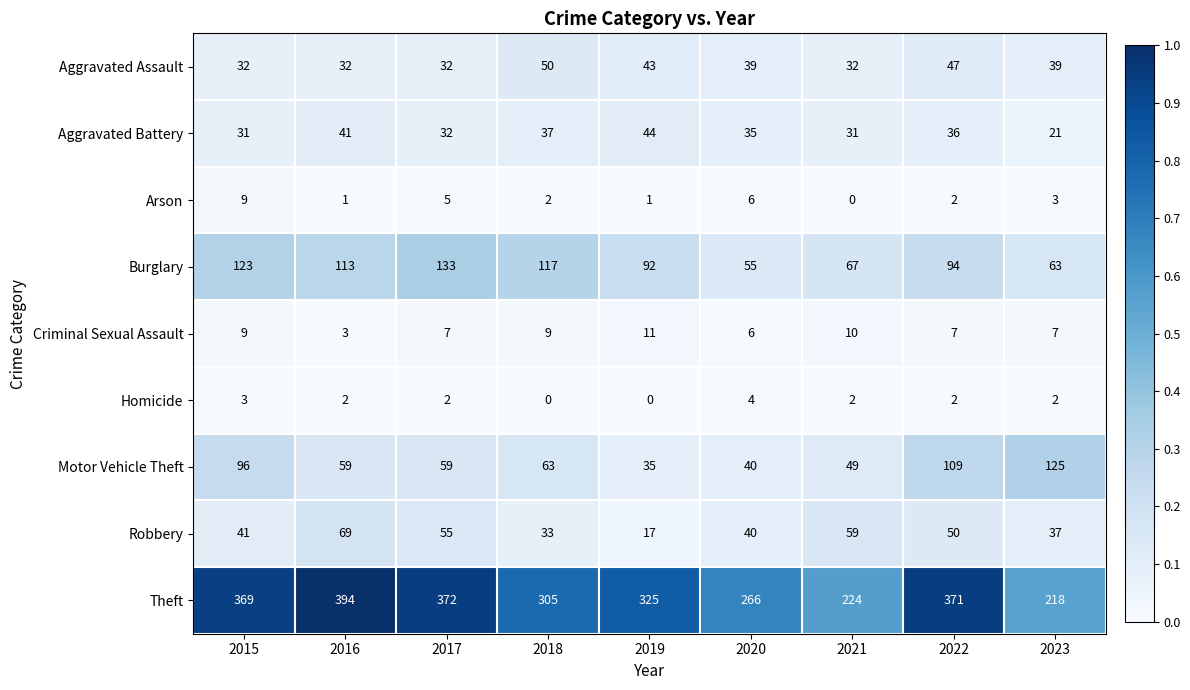

Between 2017 and 2018, which series saw the biggest shift?

Theft